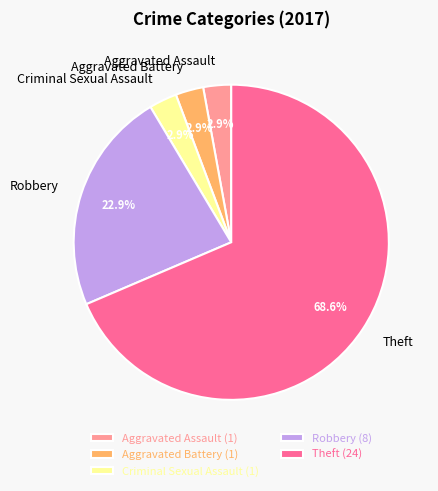

What percentage do Robbery and Aggravated Assault together represent?

25.7%